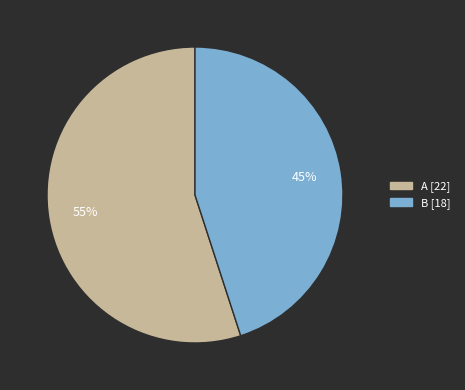

What is the ratio of the value at B to the value at A?

0.8